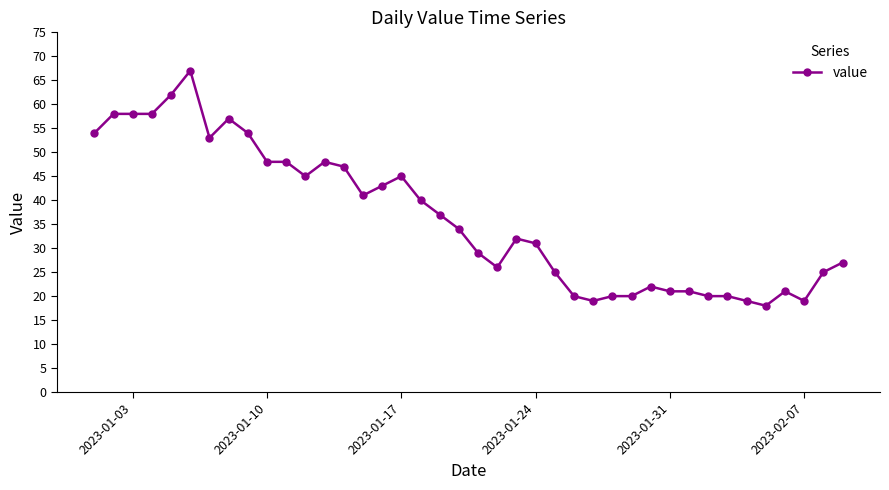

Is this an area chart (filled region under the line)?

No